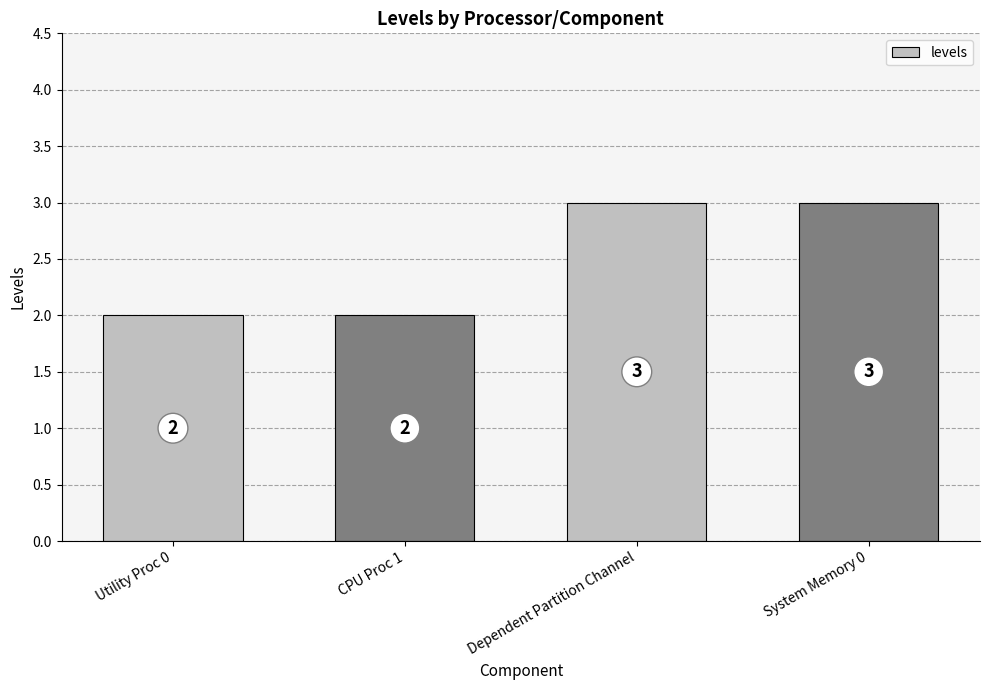

What is the ratio of the value at Utility Proc 0 to the value at CPU Proc 1?

1.0